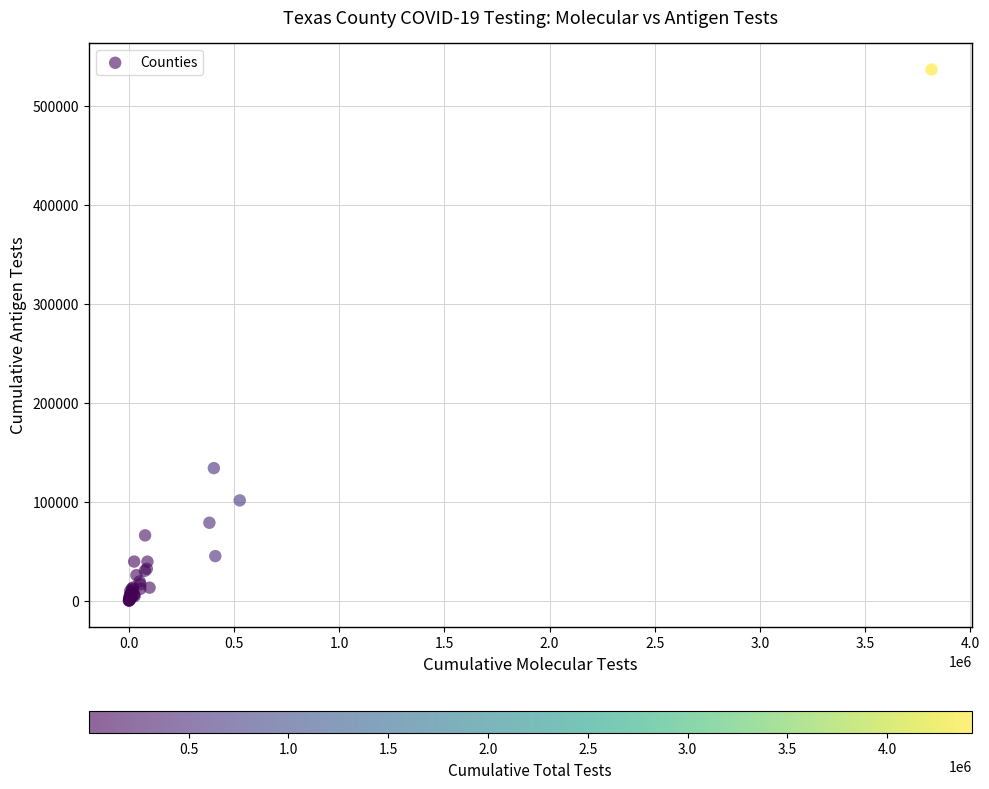

What Y value in the scatter plot is closest to 268687?

134111